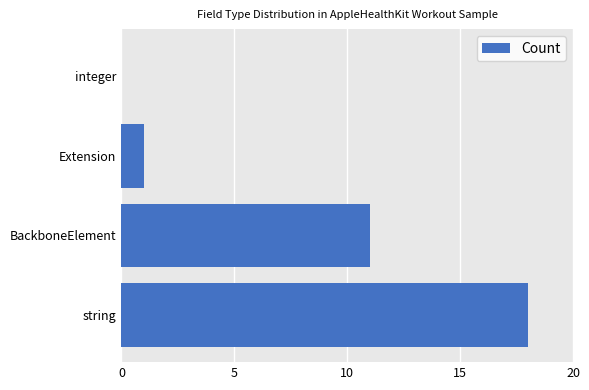

Reading bottom to top, what are all the values shown in this chart?

string=18	BackboneElement=11	Extension=1	integer=0